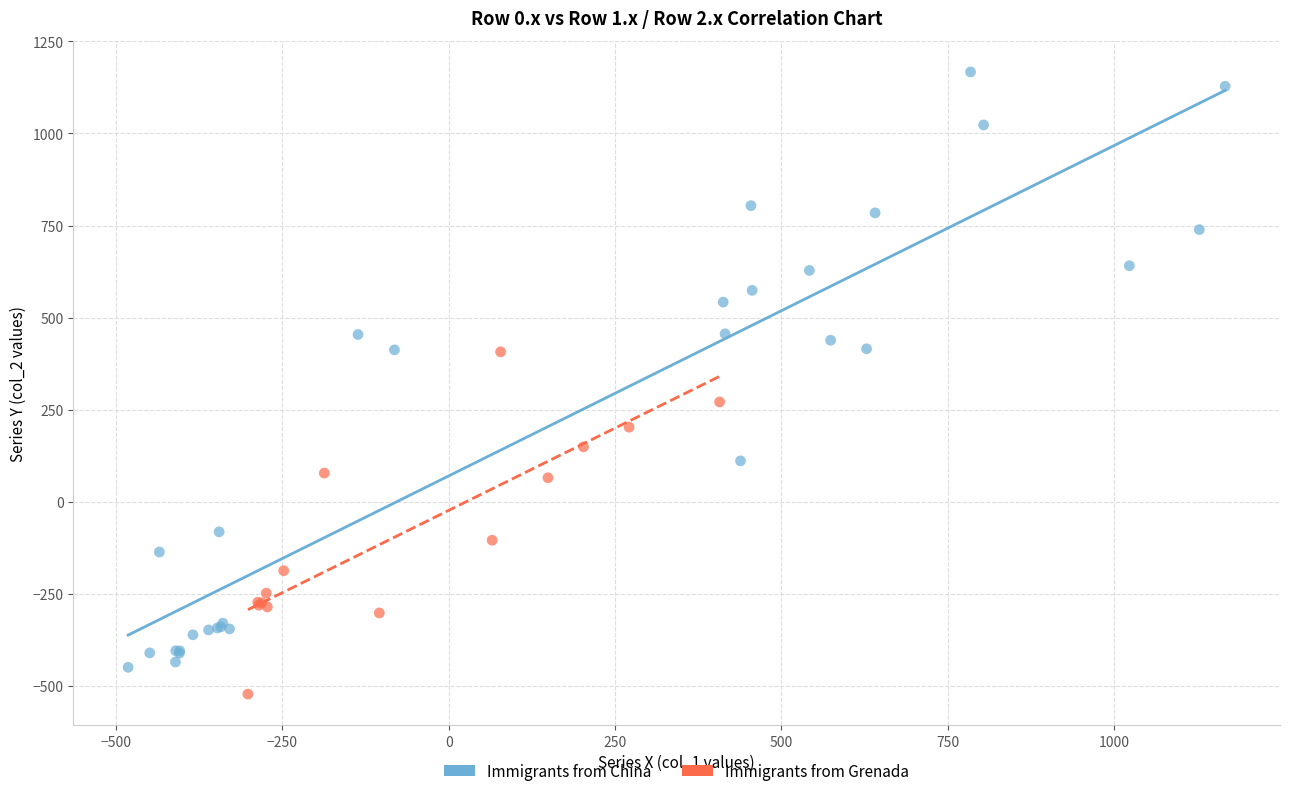

Which series contains the highest Y value?

Immigrants from China